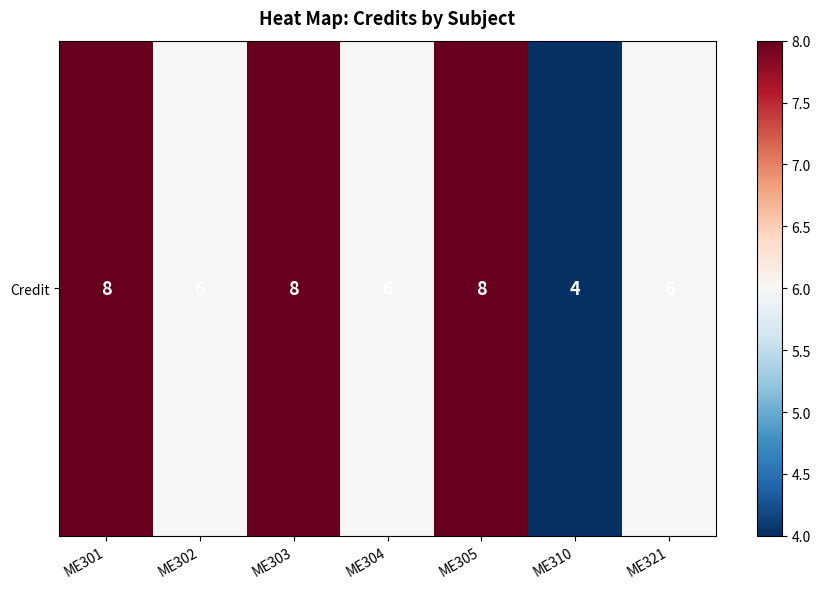

Reading left to right, extract all data points from this chart.

8	6	8	6	8	4	6